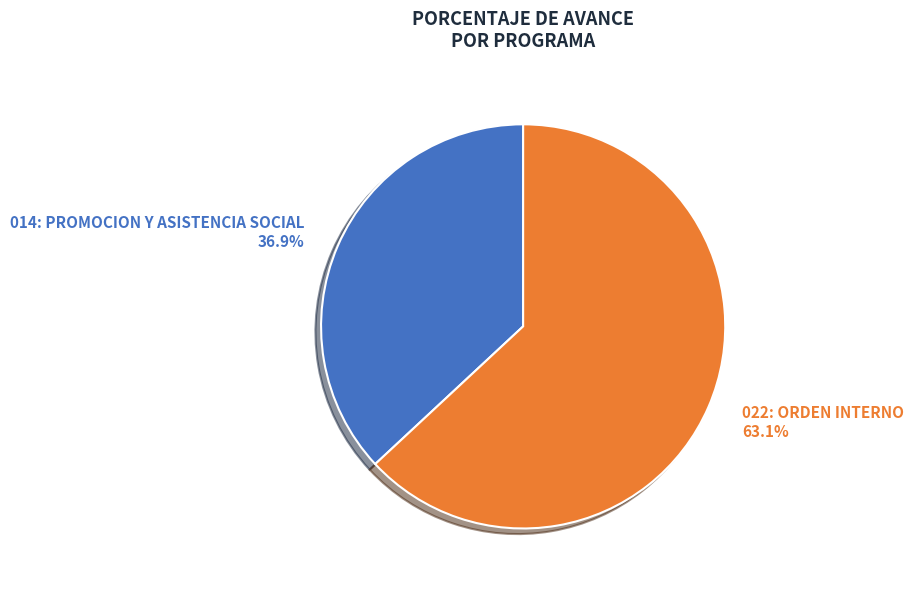

The 014: PROMOCION Y ASISTENCIA SOCIAL slice represents 48% of the pie. True or false?

False